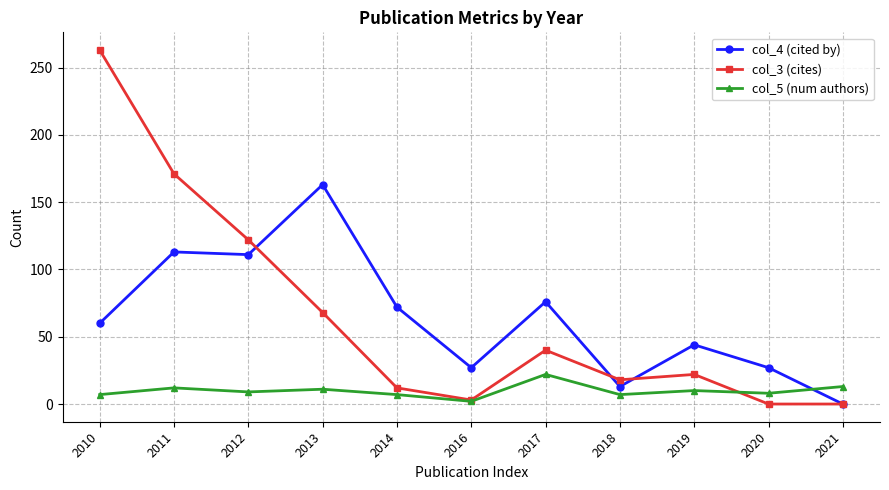

Is the value of col_5 (num authors) at 2019 greater than the value of col_3 (cites) at 2021?

Yes